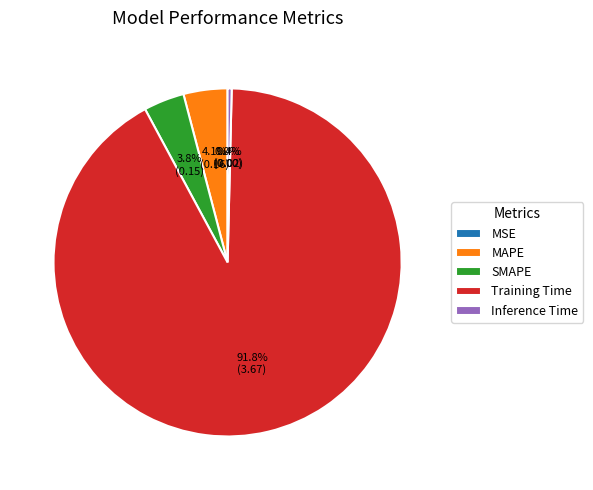

Do MAPE and SMAPE together represent more than half of the pie?

No